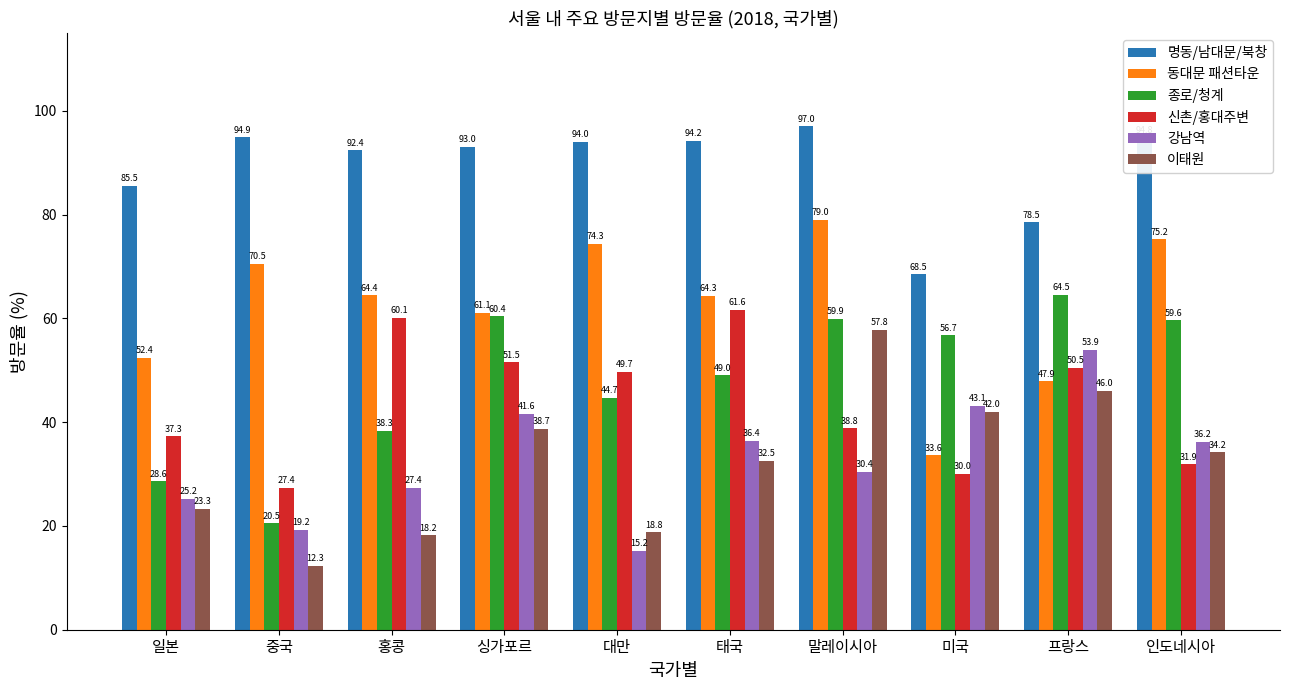

What is the lowest value of the 종로/청계 series?

20.5